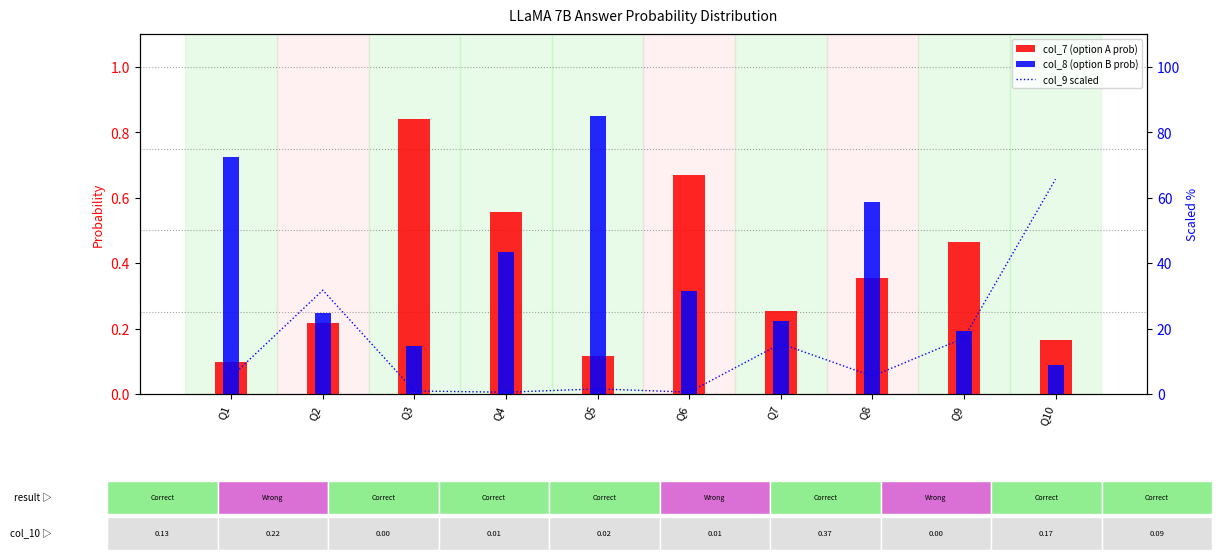

What is the minimum value shown in the chart?

0.1